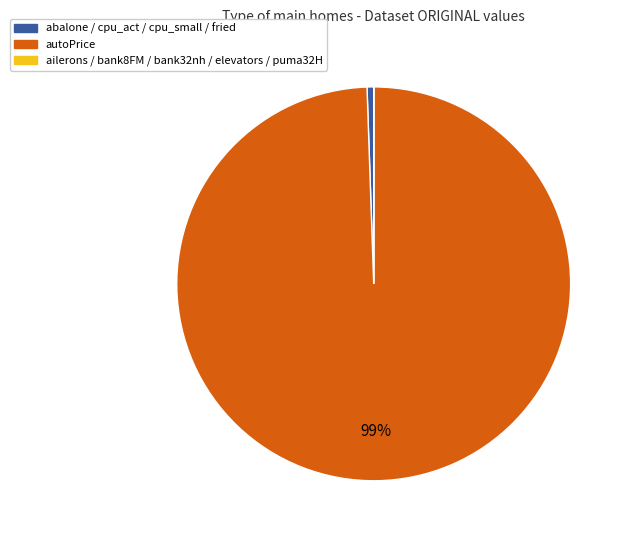

Does any single category account for the majority?

Yes